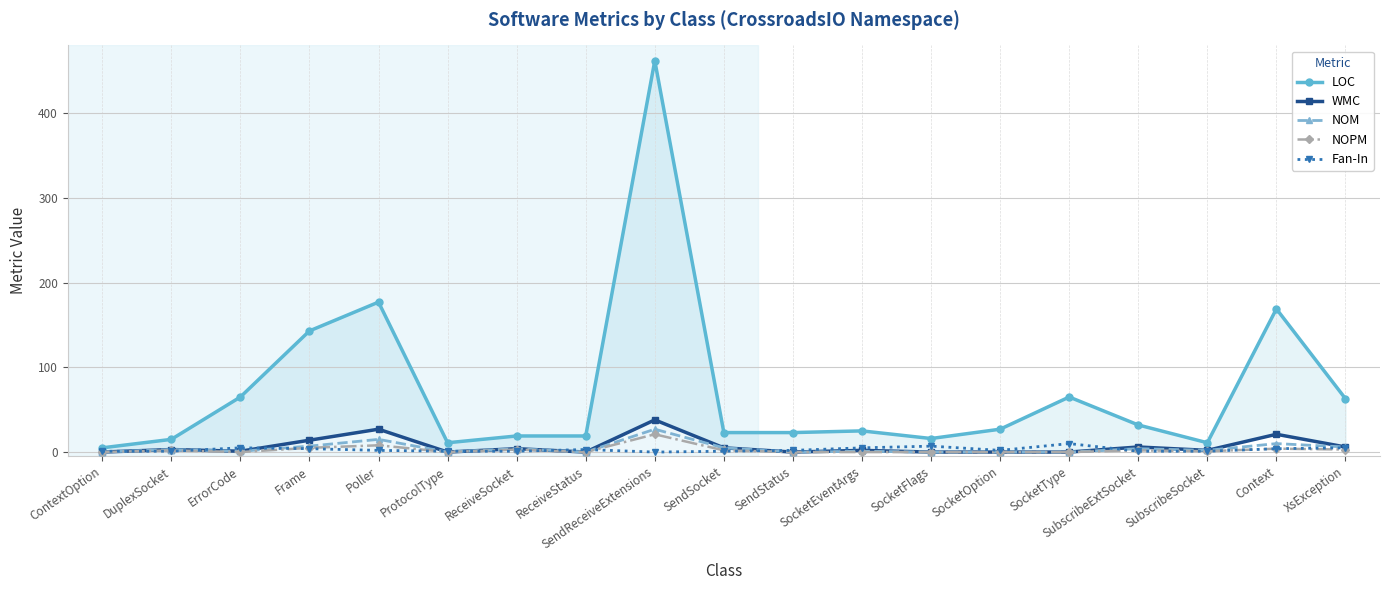

Does the chart have visible grid lines?

Yes